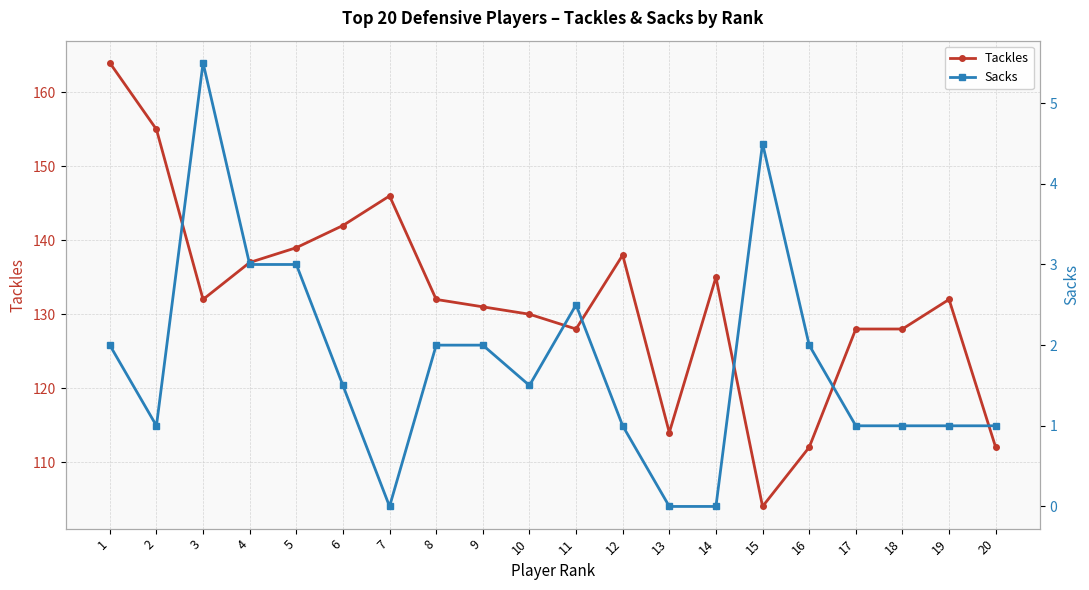

True or false: Sacks and Tackles cross at least once.

False